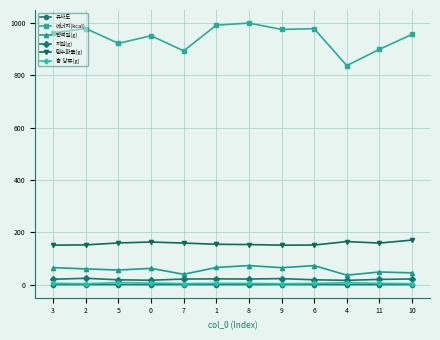

Is the value of 에너지(kcal) at 7 greater than the value of 지질(g) at 2?

Yes